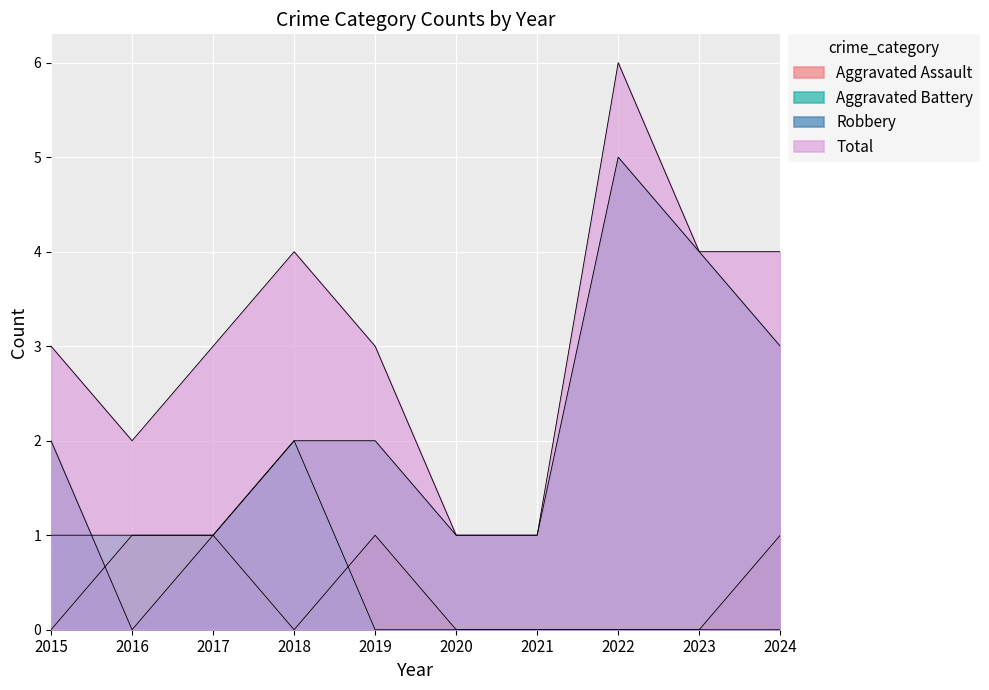

How many lines are shown in the chart?

4